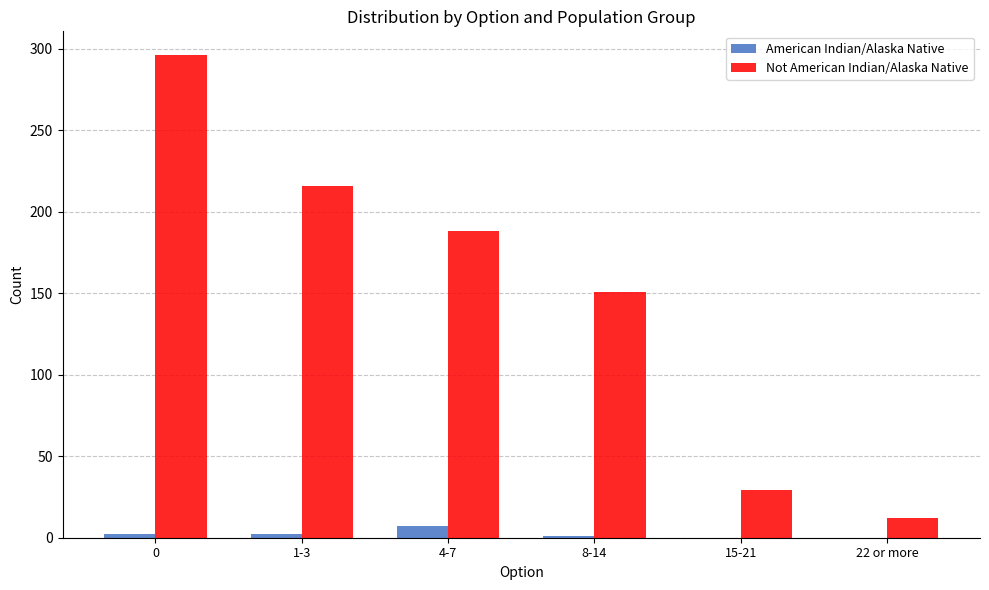

Between 1-3 and 22 or more, which series saw the biggest shift?

Not American Indian/Alaska Native